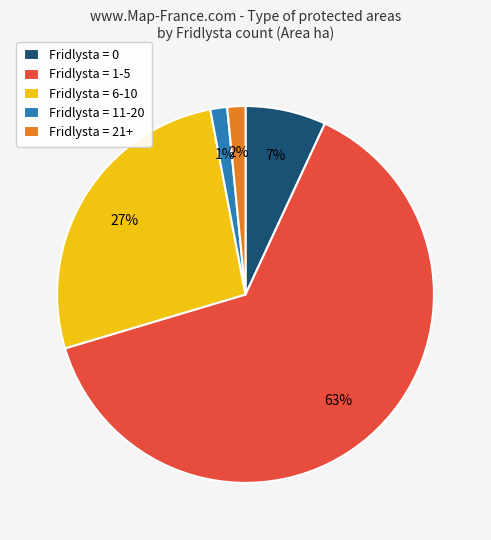

To the nearest percent, what is the difference between the largest and smallest slice percentages?

62%